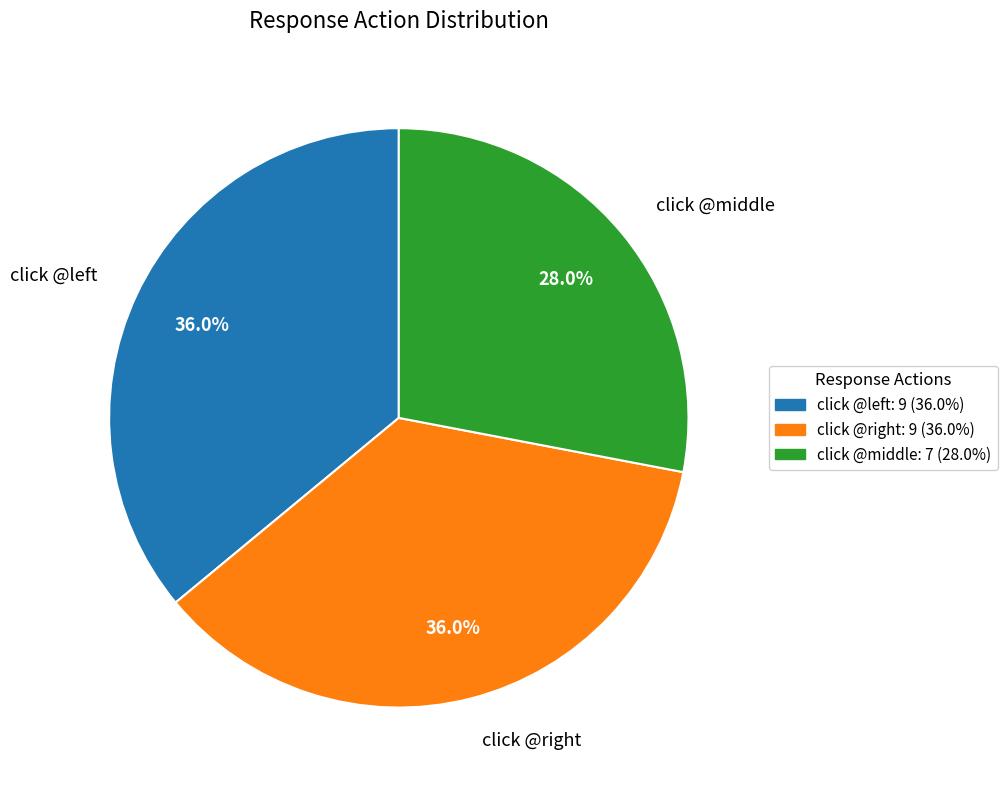

Which category has the smallest portion of the pie?

click @middle